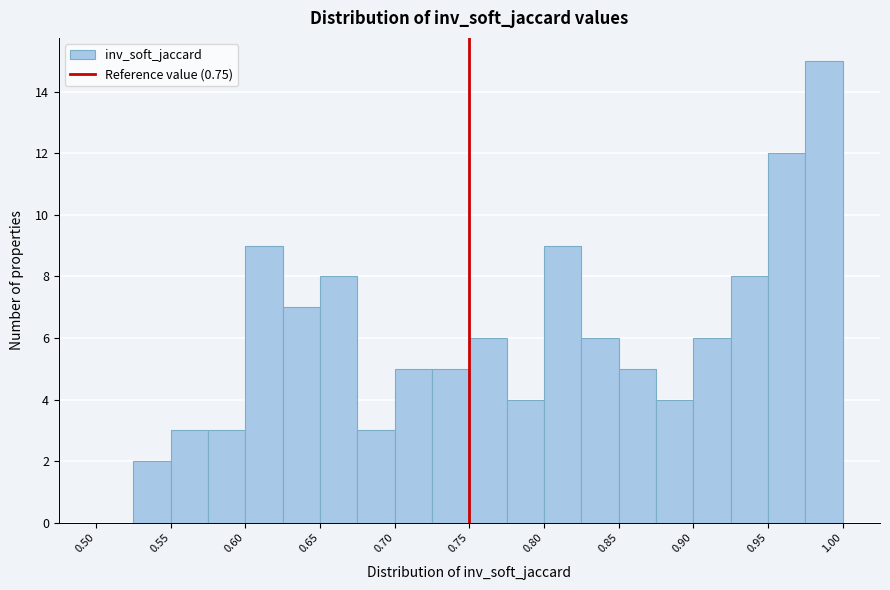

Reading left to right, list every bar in this chart as the range it spans on the x-axis followed by its height. The values are not printed on the chart, so give them approximately, as read against the axis.

0.500 to 0.525: 0
0.525 to 0.550: 2
0.550 to 0.575: 3
0.575 to 0.600: 3
0.600 to 0.625: 9
0.625 to 0.650: 7
0.650 to 0.675: 8
0.675 to 0.700: 3
0.700 to 0.725: 5
0.725 to 0.750: 5
0.750 to 0.775: 6
0.775 to 0.800: 4
0.800 to 0.825: 9
0.825 to 0.850: 6
0.850 to 0.875: 5
0.875 to 0.900: 4
0.900 to 0.925: 6
0.925 to 0.950: 8
0.950 to 0.975: 12
0.975 to 1.000: 15